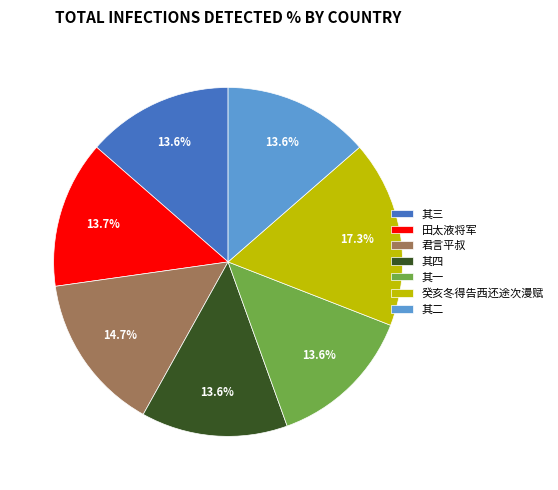

Combined, do 癸亥冬得告西还途次漫赋 and 田太液将军 account for over 50%?

No